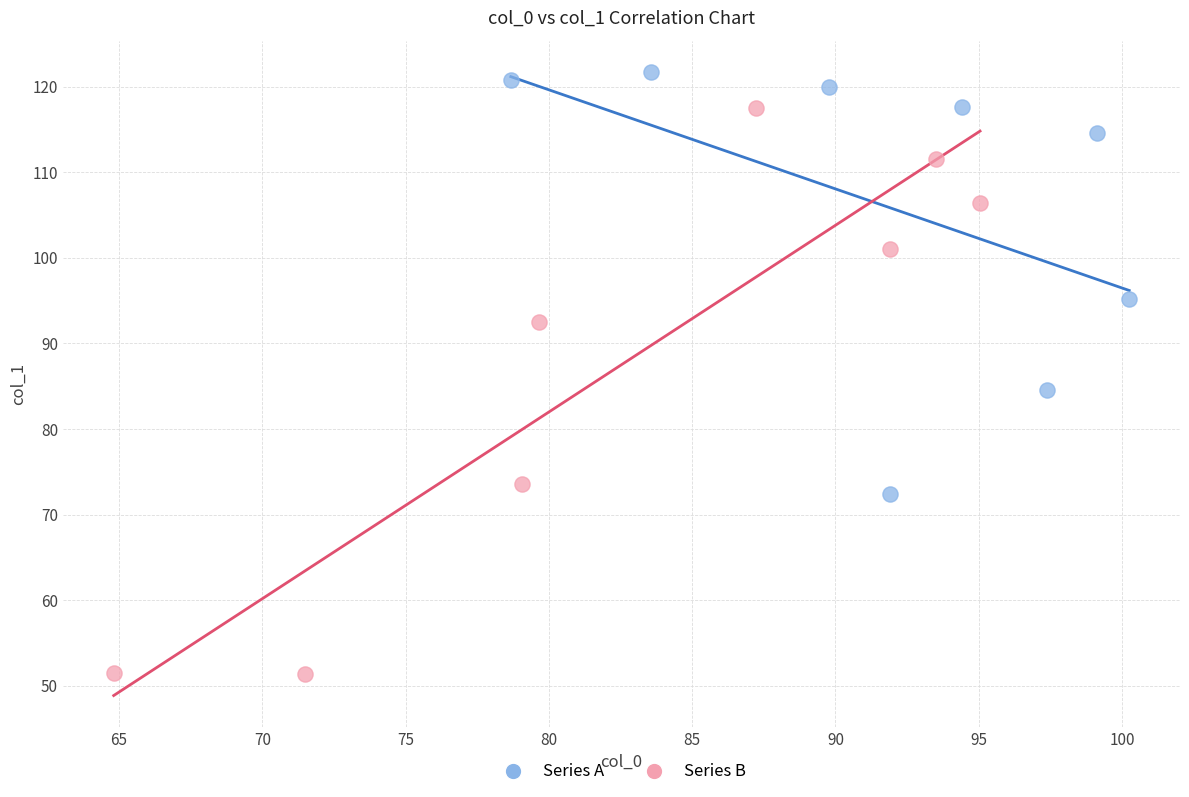

Which series contains the highest Y value?

Series A